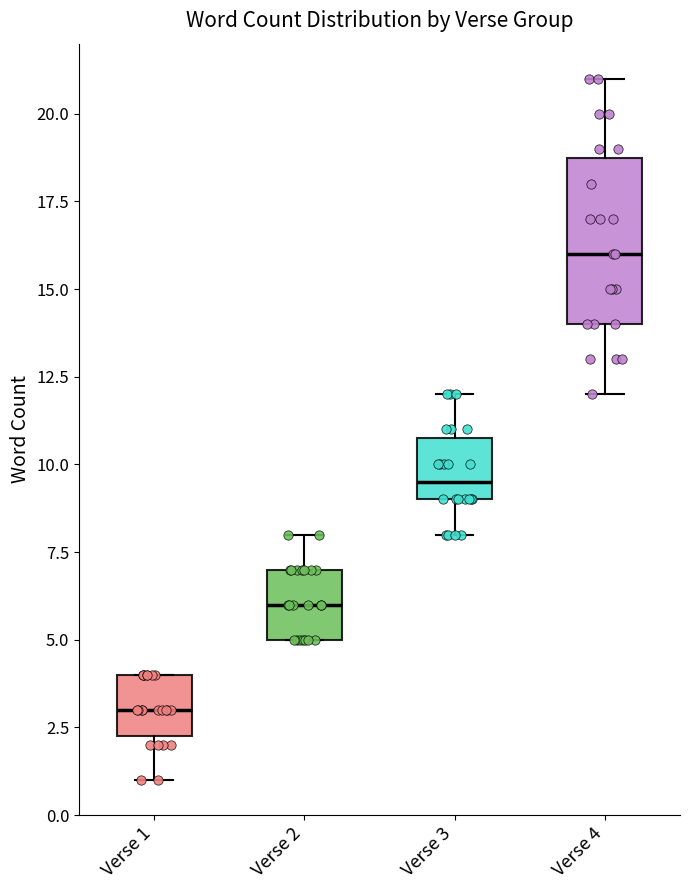

Comparing the boxes themselves (not the whiskers), which one is the tallest?

Verse 4